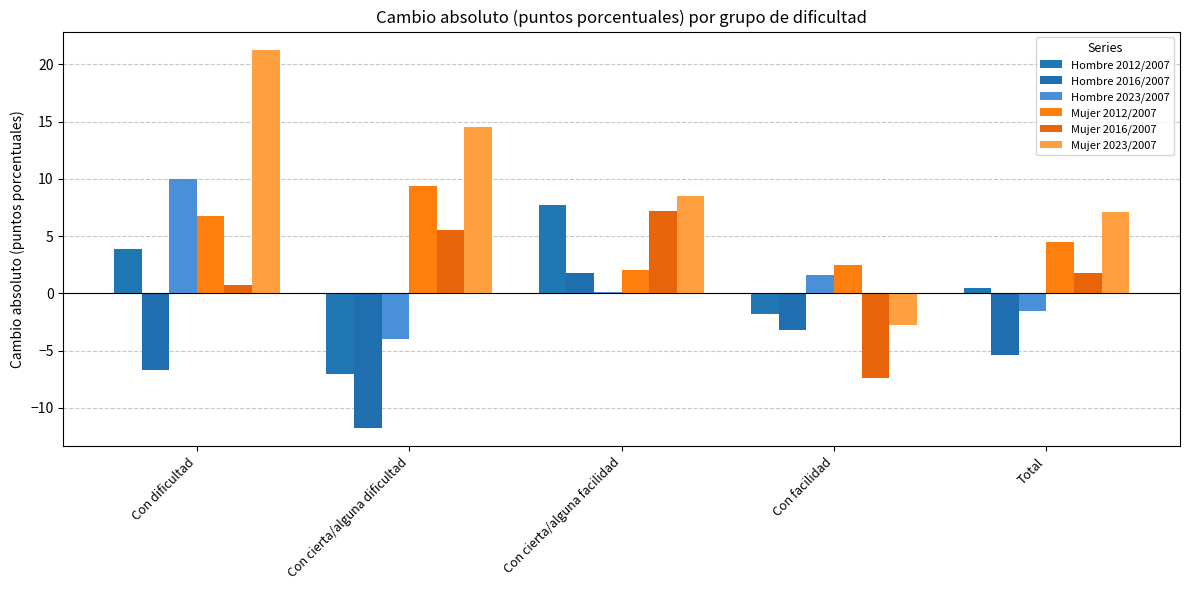

Reading right to left, what are all the values shown in this chart?

Hombre 2012/2007: 0.5	-1.8	7.7	-7.1	3.9
Hombre 2016/2007: -5.4	-3.2	1.8	-11.7	-6.7
Hombre 2023/2007: -1.6	1.6	0.1	-4.0	10.0
Mujer 2012/2007: 4.5	2.5	2.1	9.3	6.8
Mujer 2016/2007: 1.7	-7.4	7.2	5.5	0.8
Mujer 2023/2007: 7.1	-2.7	8.5	14.5	21.2